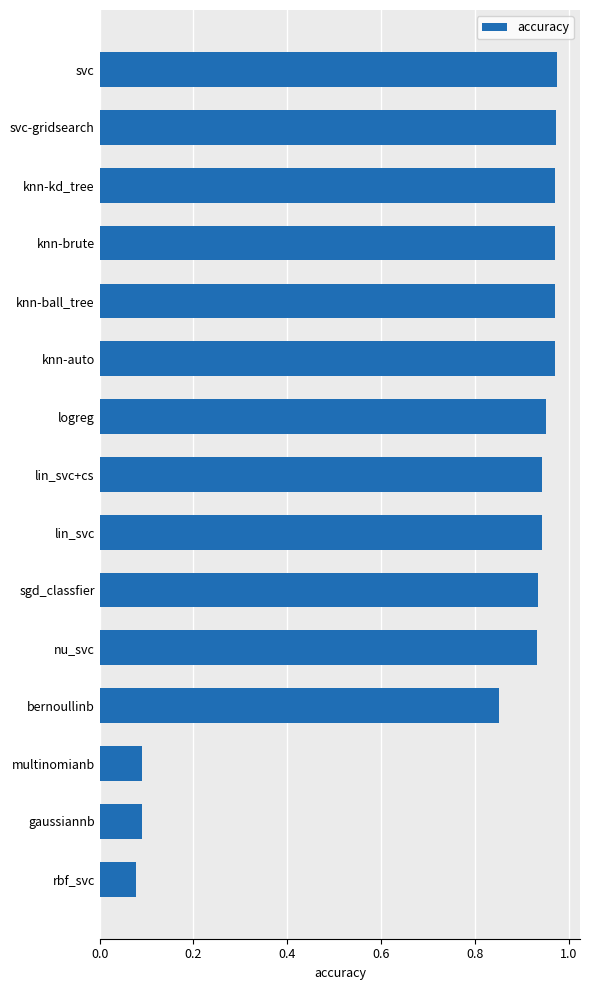

Between multinomianb and nu_svc, which is larger?

nu_svc